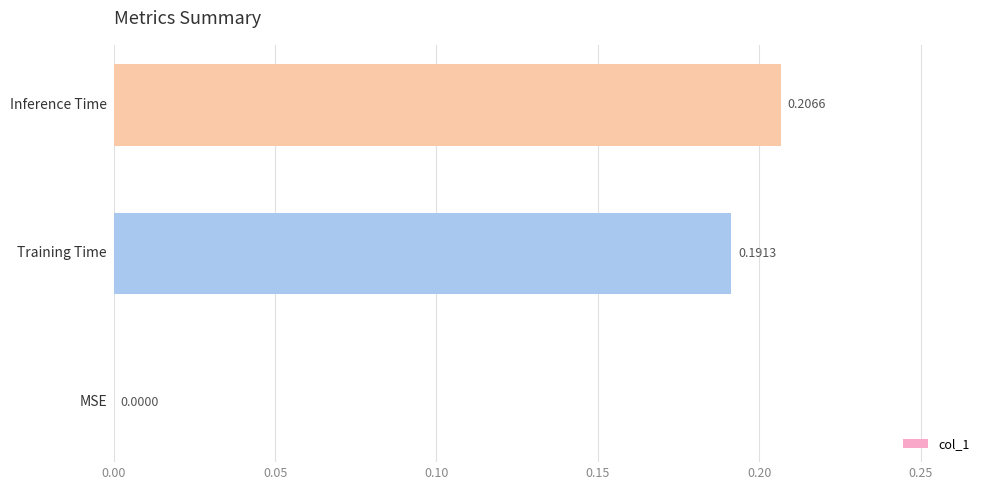

What is the sum of all values?

0.4